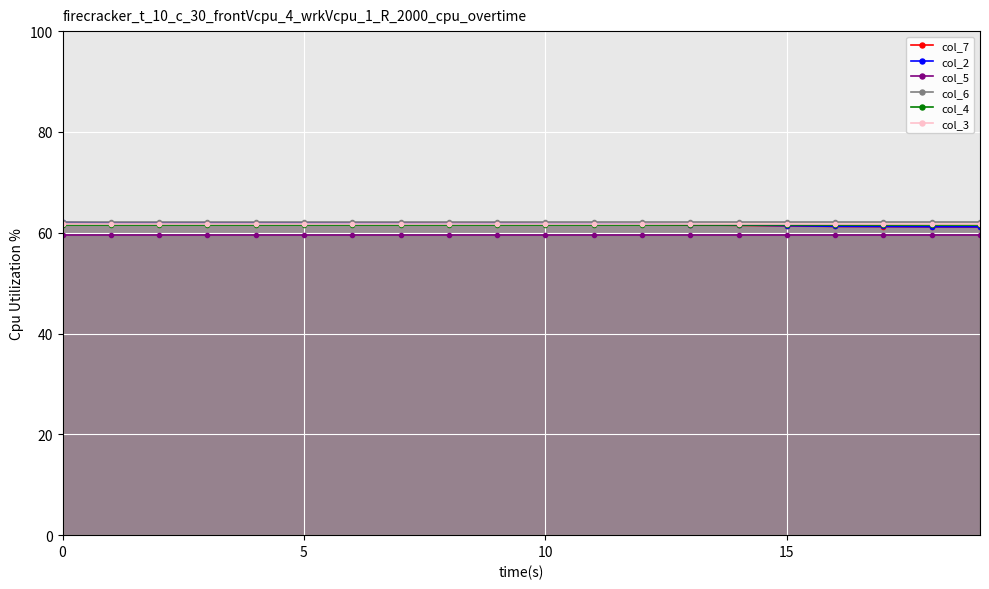

True or false: col_5 has a value of 59.6 at 14.

True